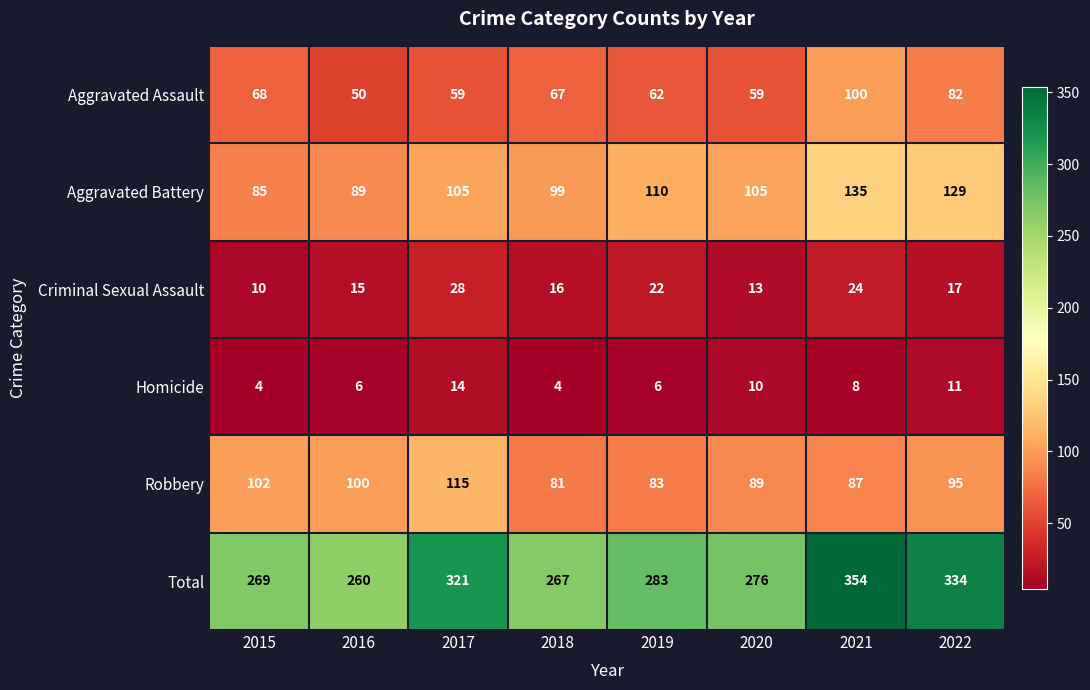

Which series changed the most between 2016 and 2021?

Total